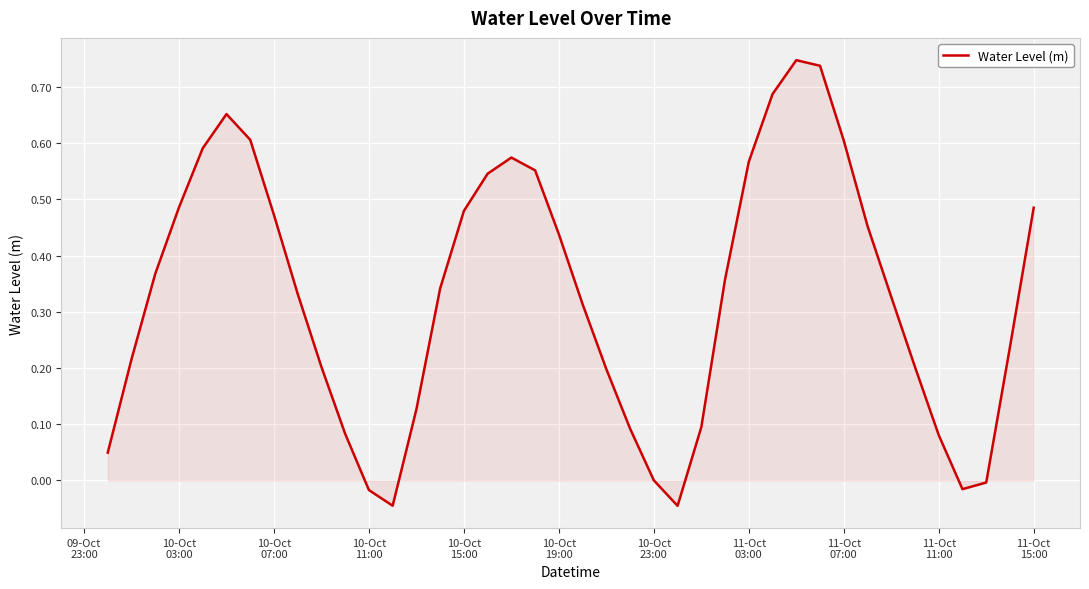

What is the difference between the maximum and minimum values?

0.8